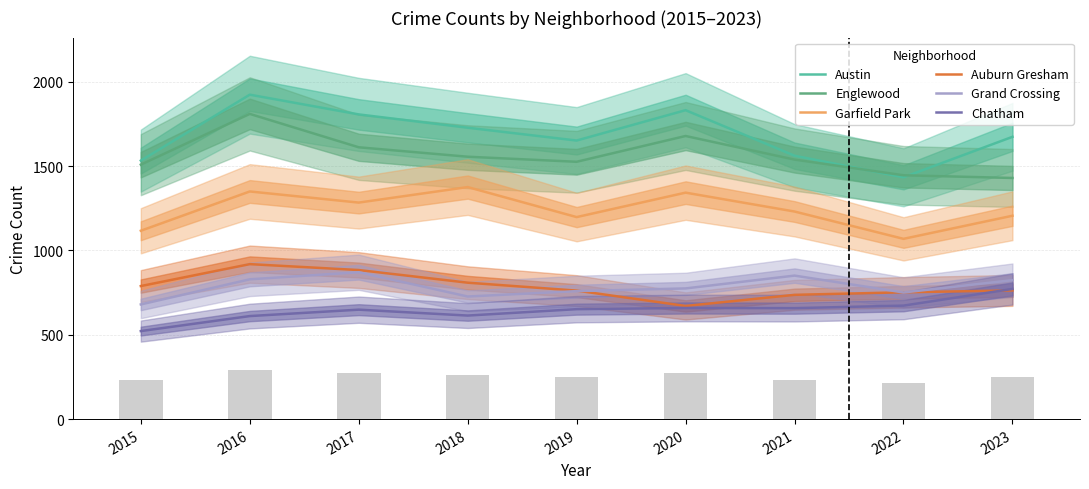

What is the difference between the Austin values at 2016 and 2022?

490